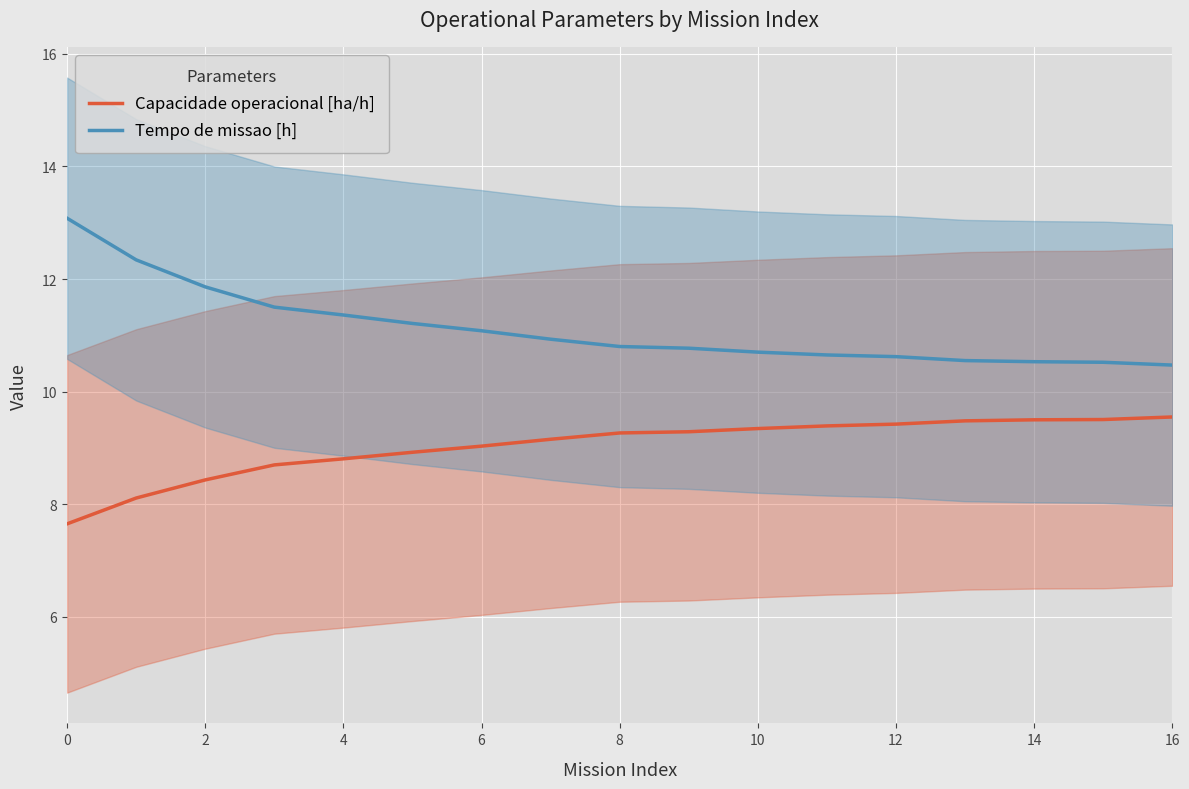

True or false: Tempo de missao [h] and Capacidade operacional [ha/h] cross at least once.

False